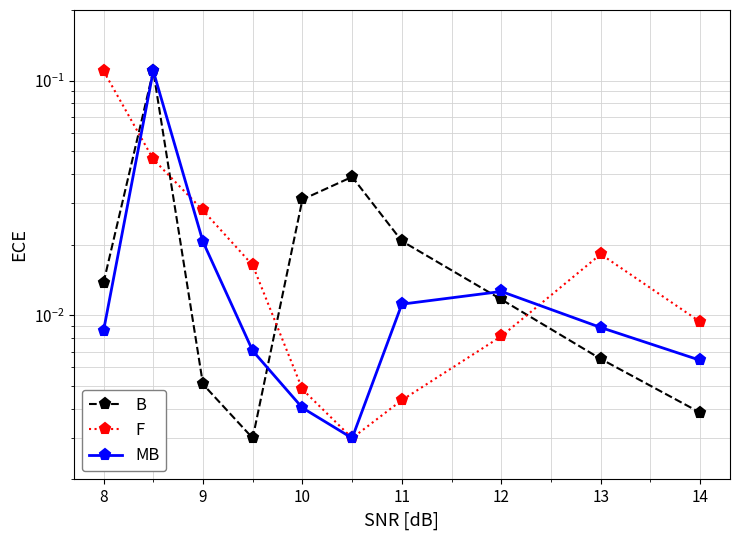

The F series shows 0.0 at 10. True or false?

False